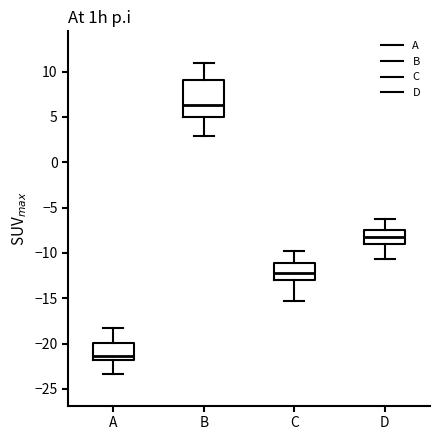

Reading left to right, read every box against the y-axis: the position of its median line, the range the box covers, and the ends of its whiskers. The values are not printed on the chart, so give them approximately, as read against the axis.

A: median -21.5, box -22.0 to -20.0, whiskers -23.5 to -18.0
B: median 6.5, box 5.0 to 9.0, whiskers 3.0 to 11.0
C: median -12.5, box -13.0 to -11.0, whiskers -15.0 to -10.0
D: median -8.0, box -9.0 to -7.5, whiskers -10.5 to -6.5